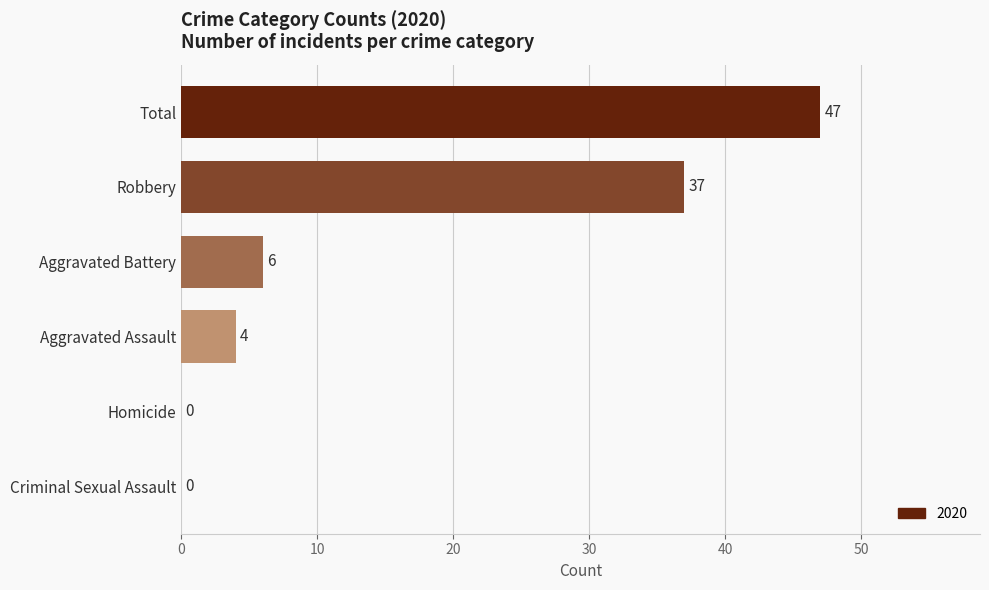

Is it true that the value at Total is 47?

True